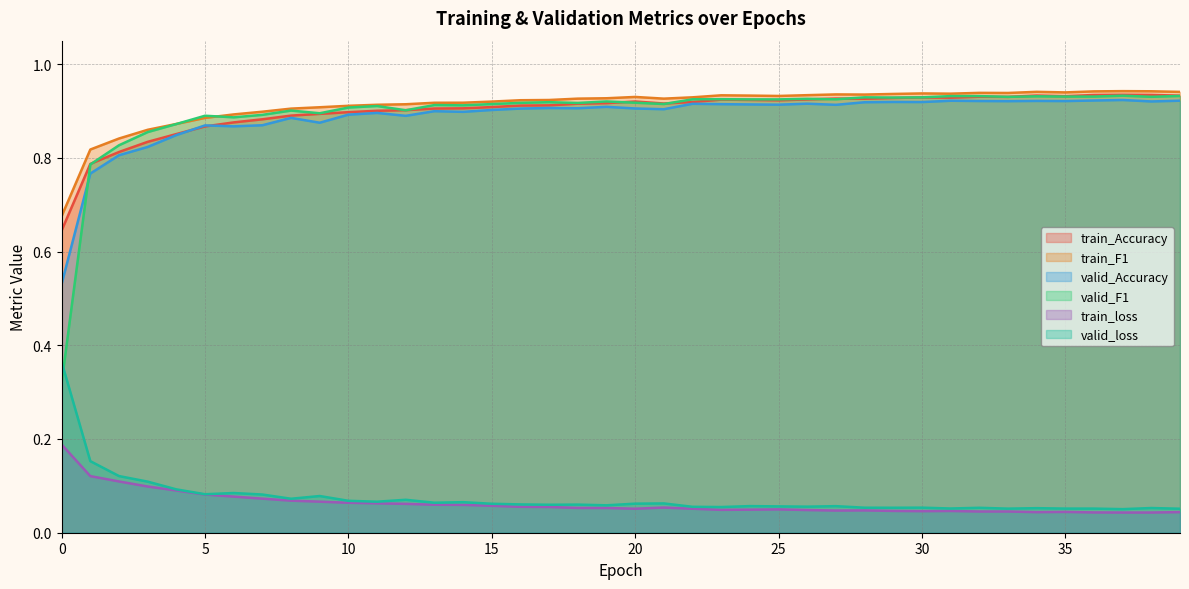

Count the valid_Accuracy values in the range 0 to 1.

40